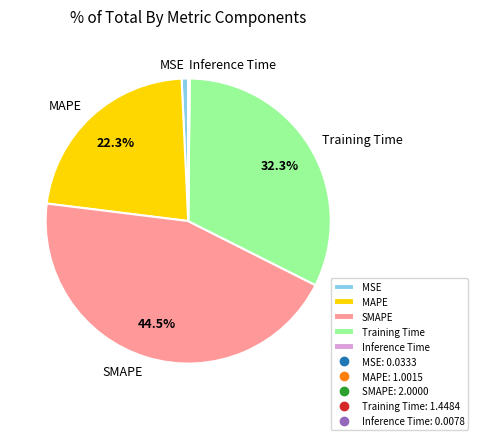

What is the ratio of the value at SMAPE to the value at MAPE?

2.0